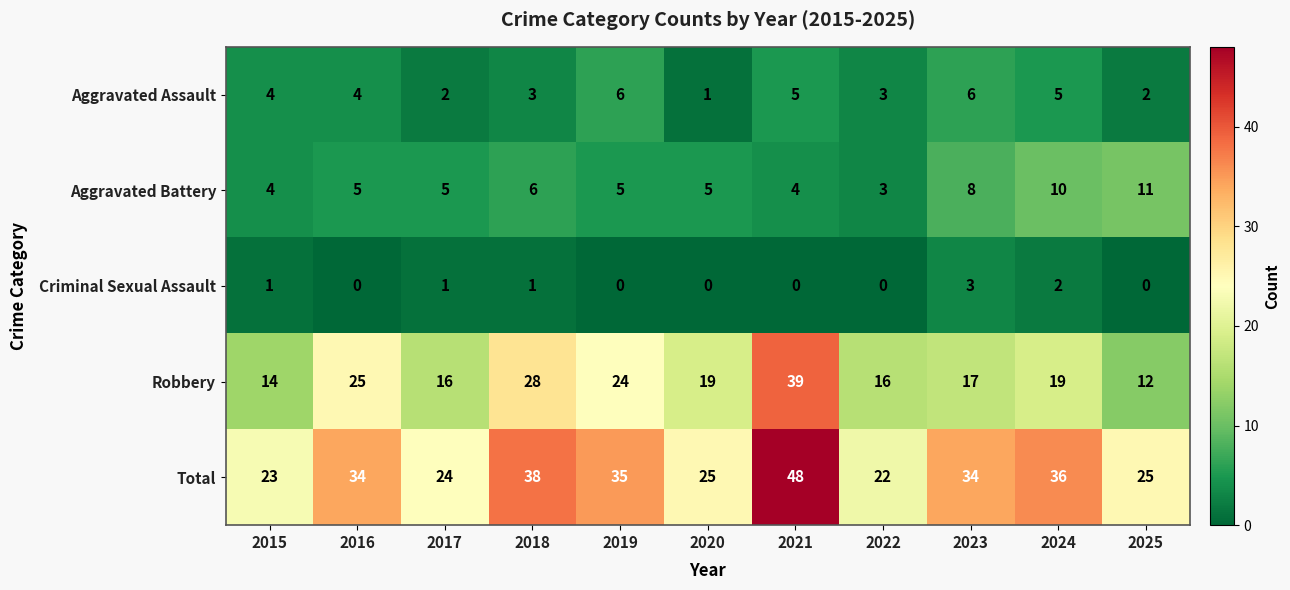

What is the greatest value displayed?

48